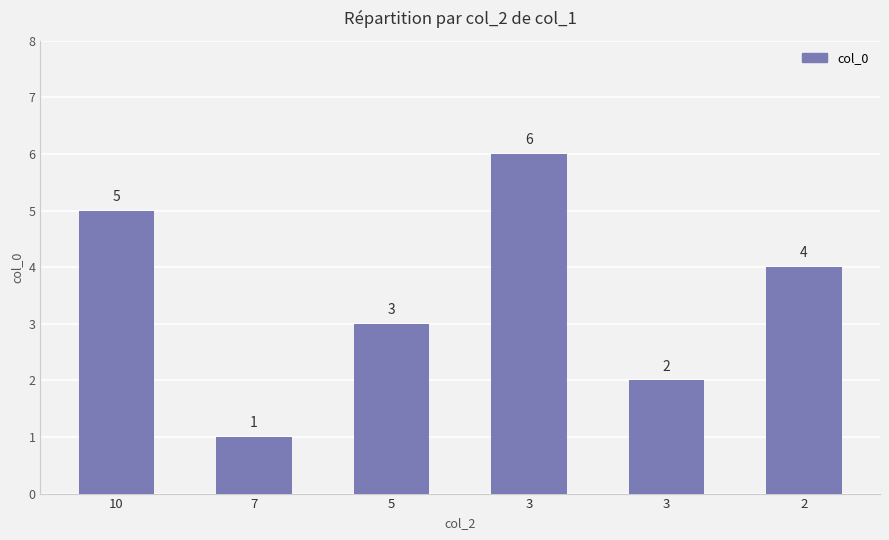

Are the bars horizontal?

No